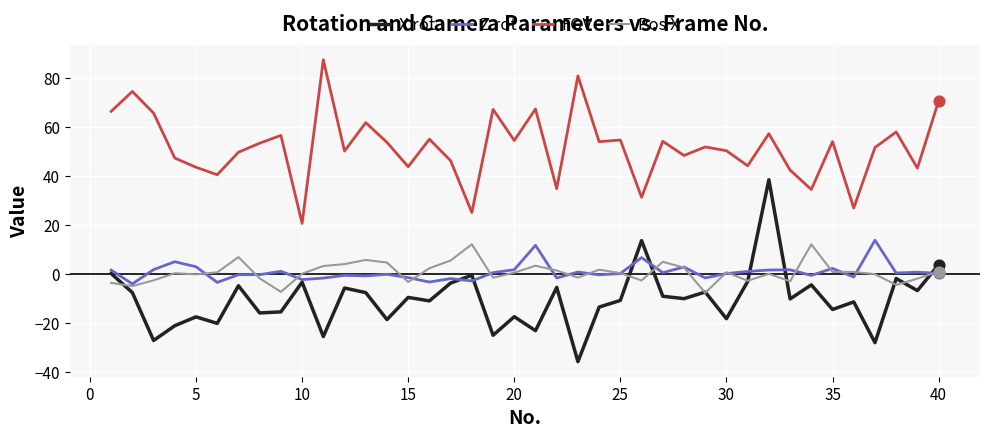

Which series has the largest total across all categories?

FOV